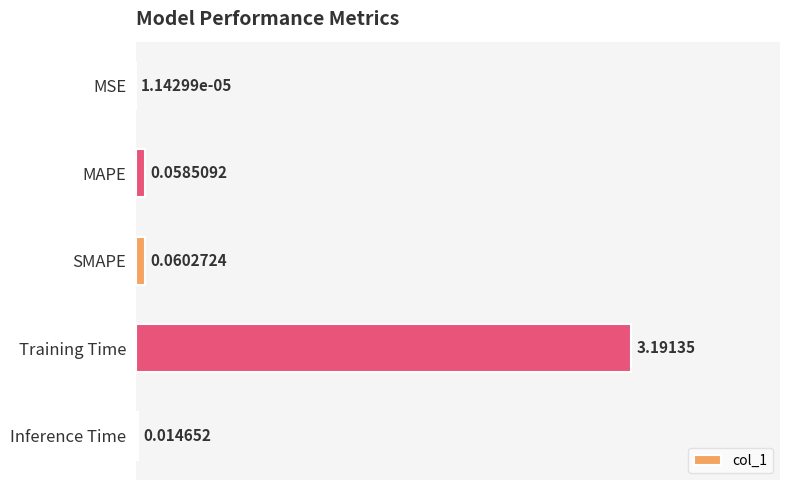

What is the maximum value shown in the chart?

3.2